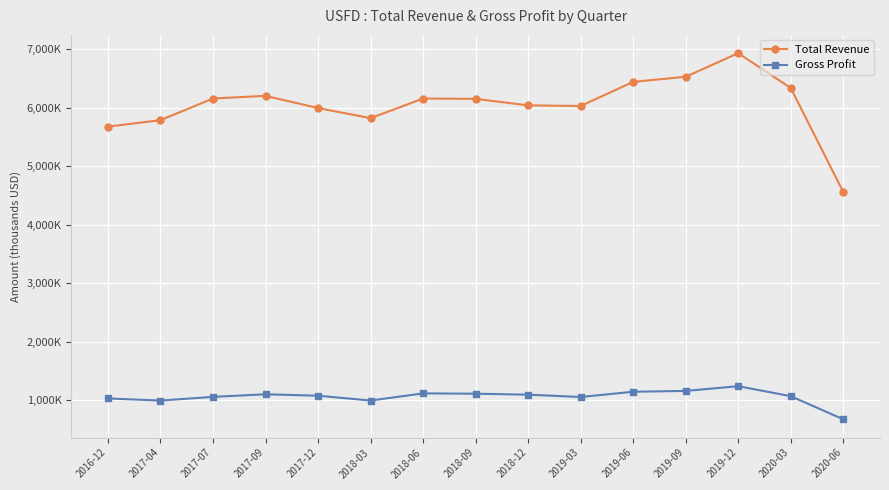

What are all the series names shown in the legend?

Total Revenue, Gross Profit